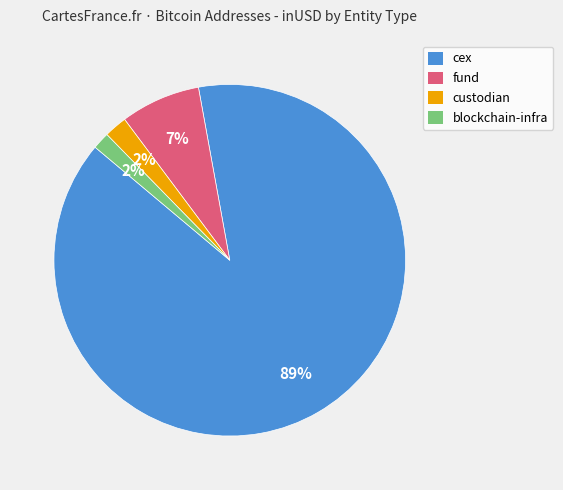

Do blockchain-infra and custodian together represent more than half of the pie?

No